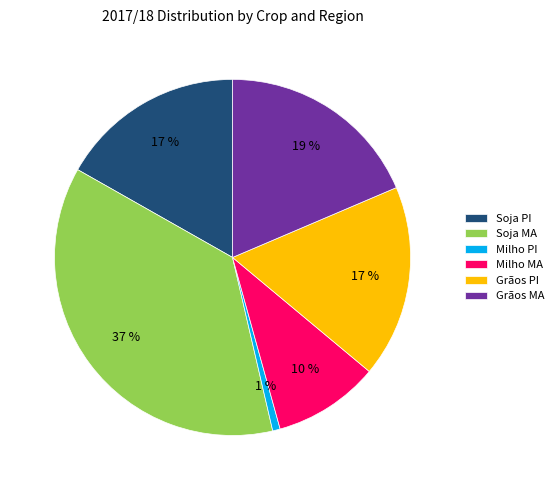

Is it true that Soja PI is 29% of the pie?

False